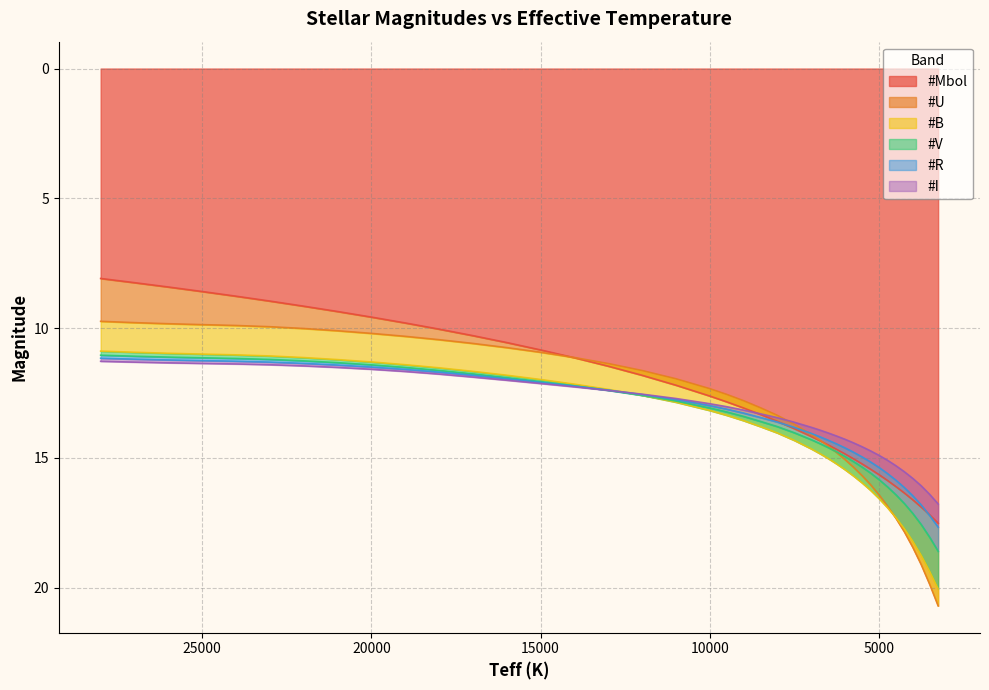

The value of #R at 14000 is 12.2. True or false?

True